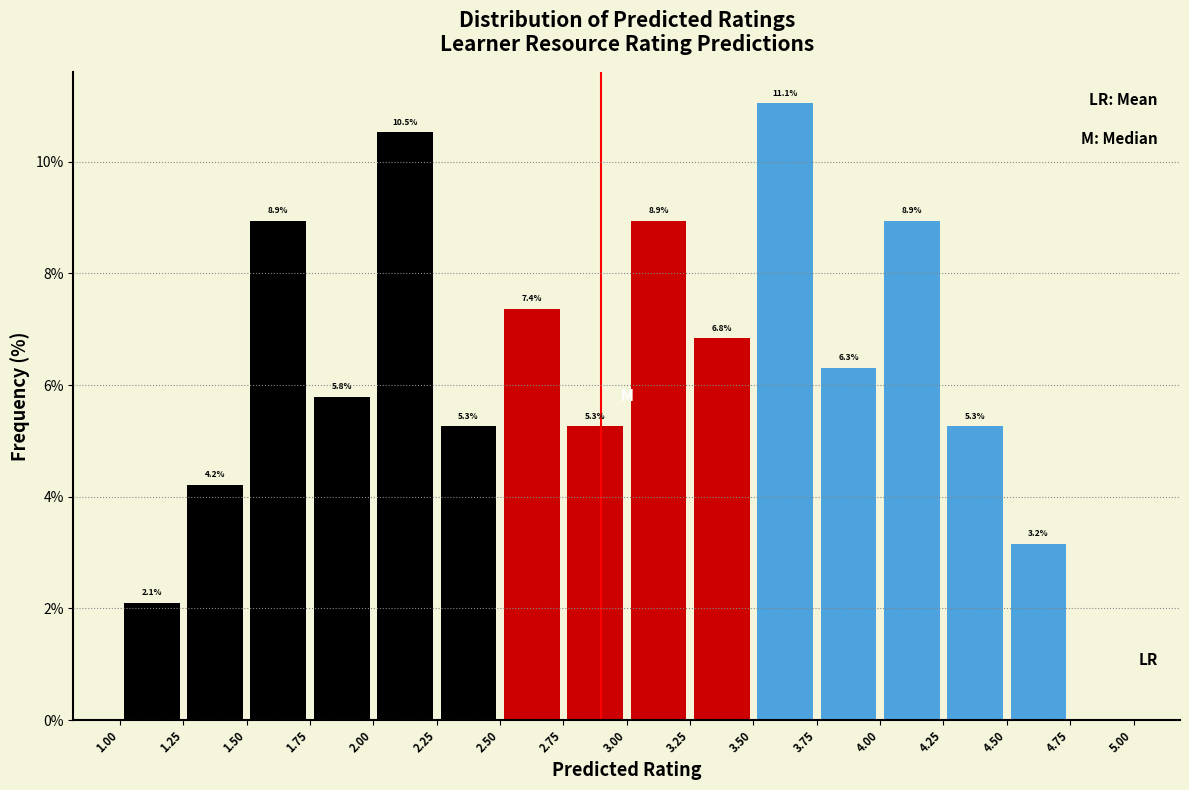

Which range on the x-axis has the tallest bar?

3.50 to 3.75